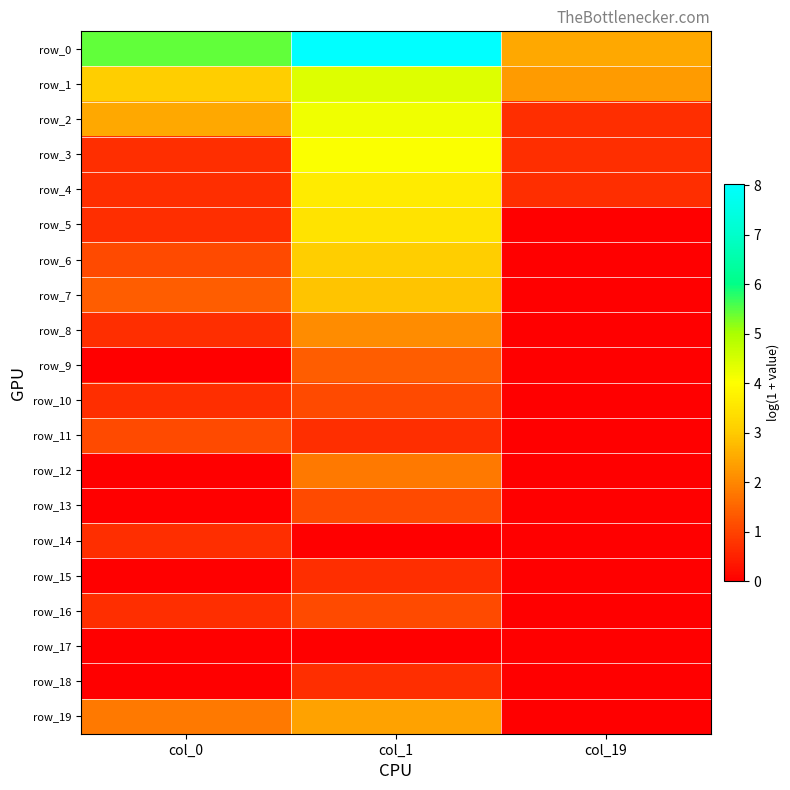

At which category does the chart reach its peak across all series?

col_1